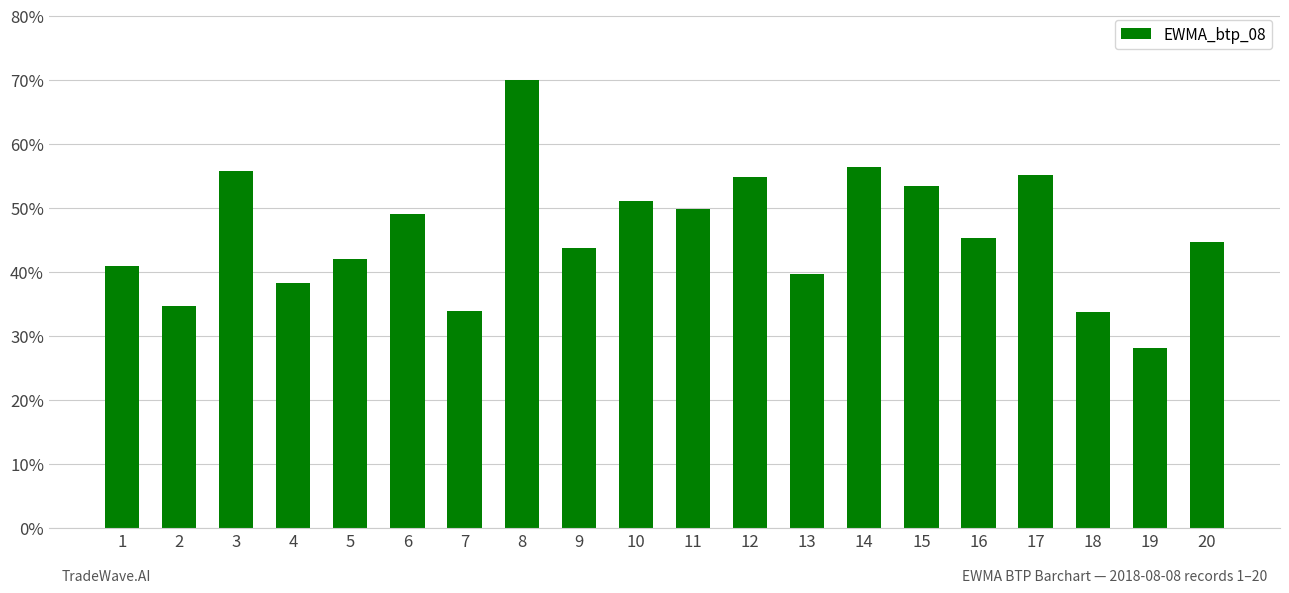

Does the chart contain any negative values?

No